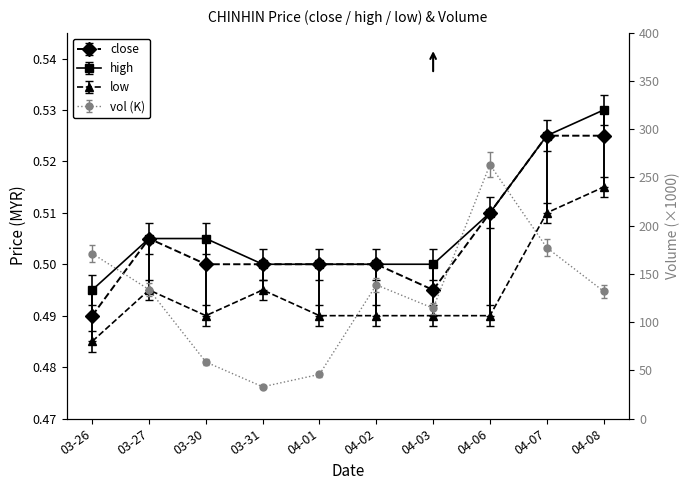

How many close values are between 0 and 1?

10